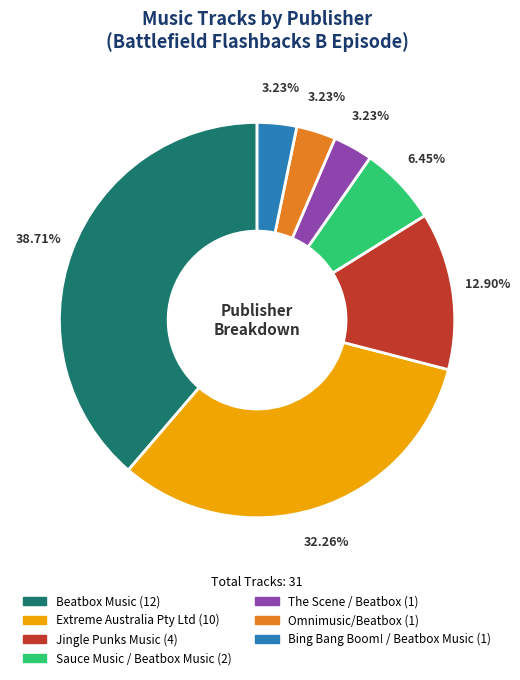

What is the largest slice in the pie chart?

Beatbox Music